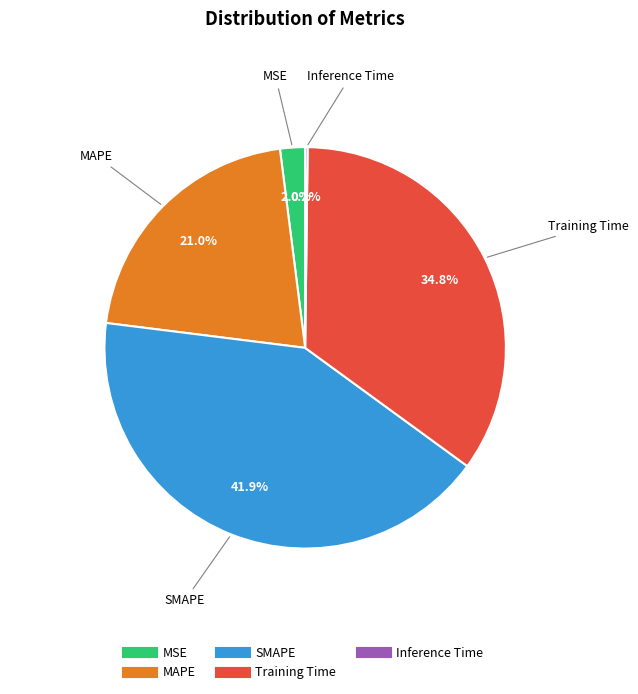

Is MSE the majority of the pie?

No